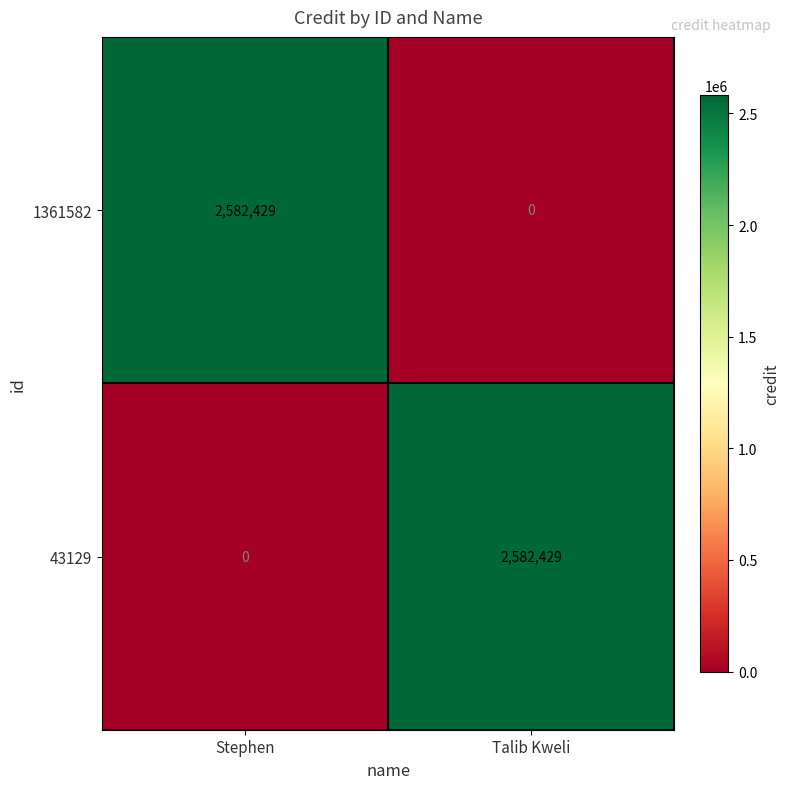

True or false: 1361582 has a value of 562166 at Stephen.

False